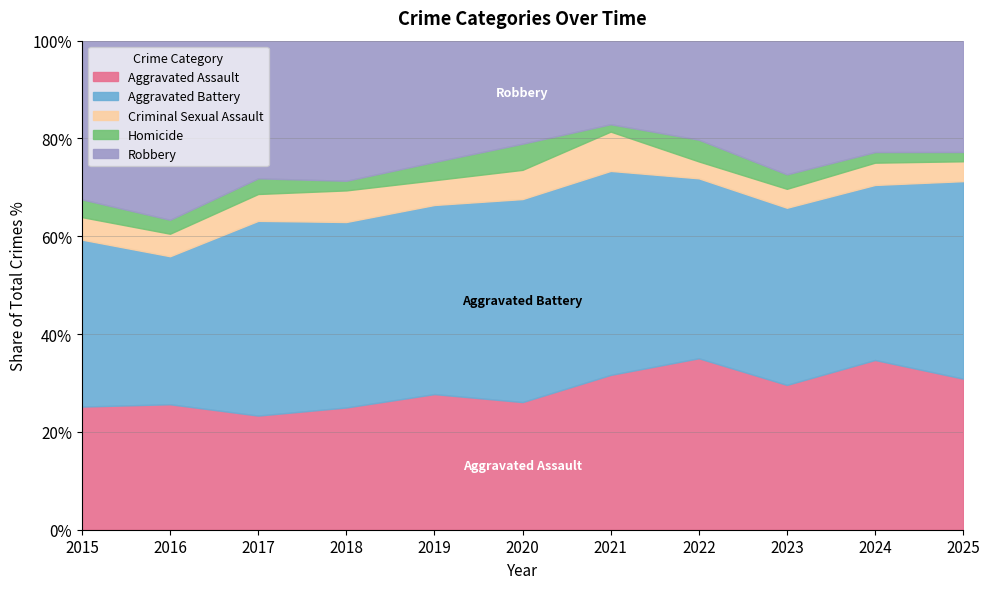

What are all the series names shown in the legend?

Aggravated Assault, Aggravated Battery, Criminal Sexual Assault, Homicide, Robbery